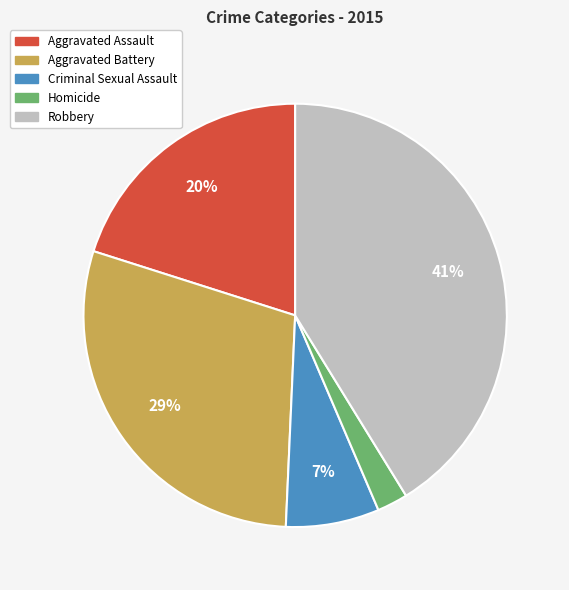

The Aggravated Assault slice represents 26% of the pie. True or false?

False